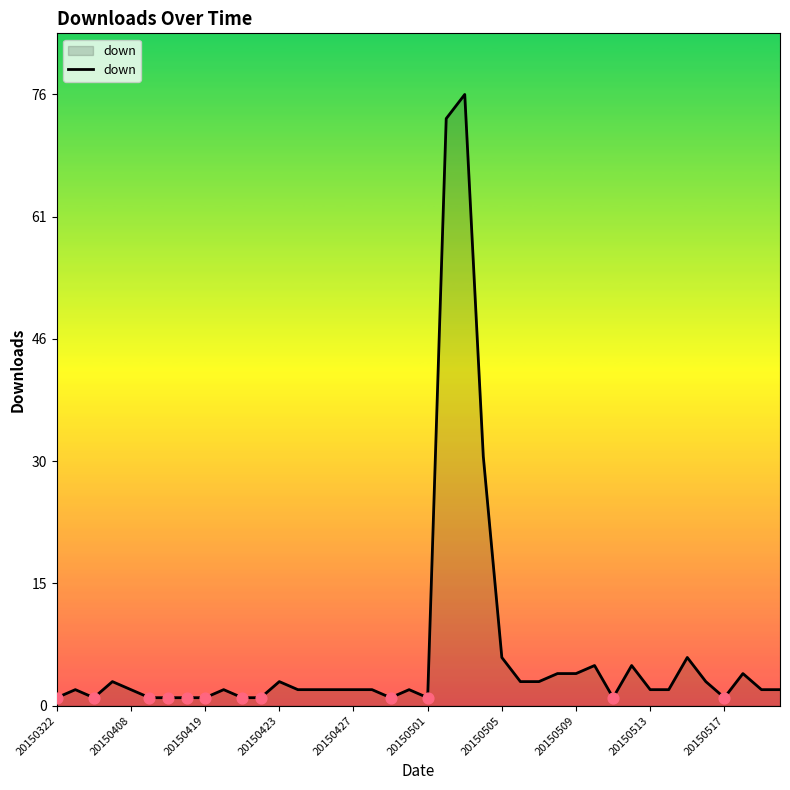

What is the maximum value shown in the chart?

76